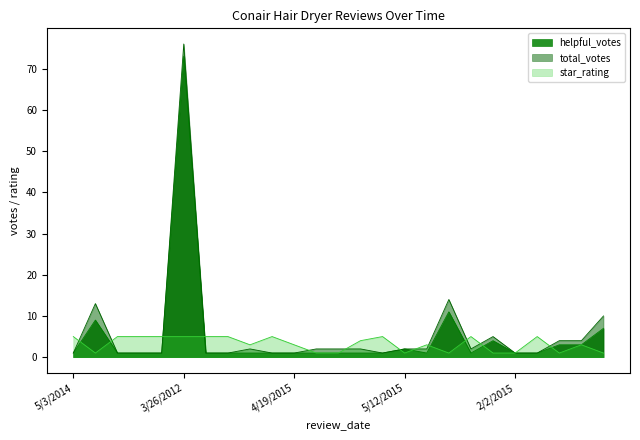

What is the value of the total_votes point at the 18th from the left?

14